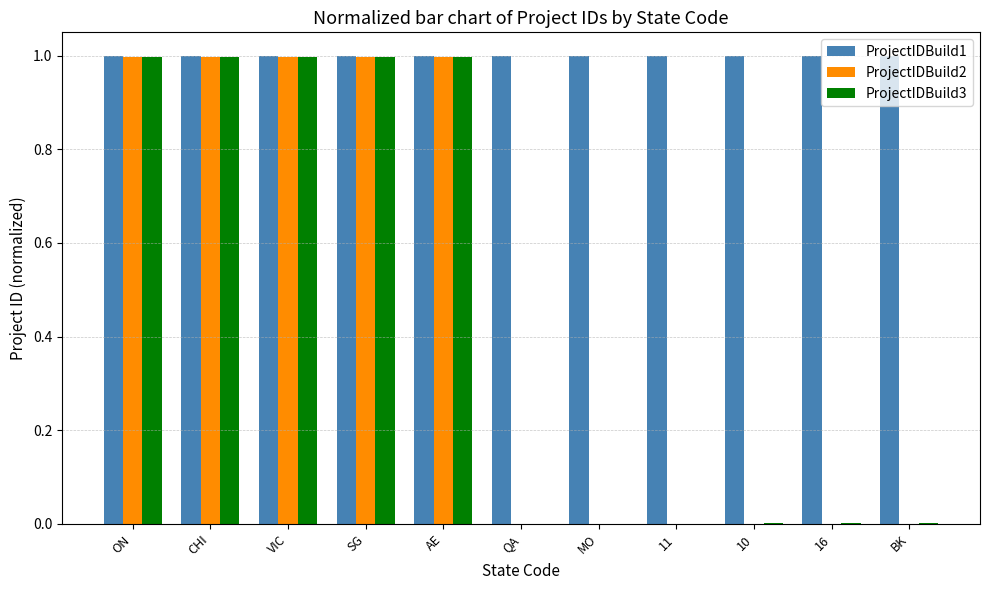

What is the maximum value shown in the chart?

1.0